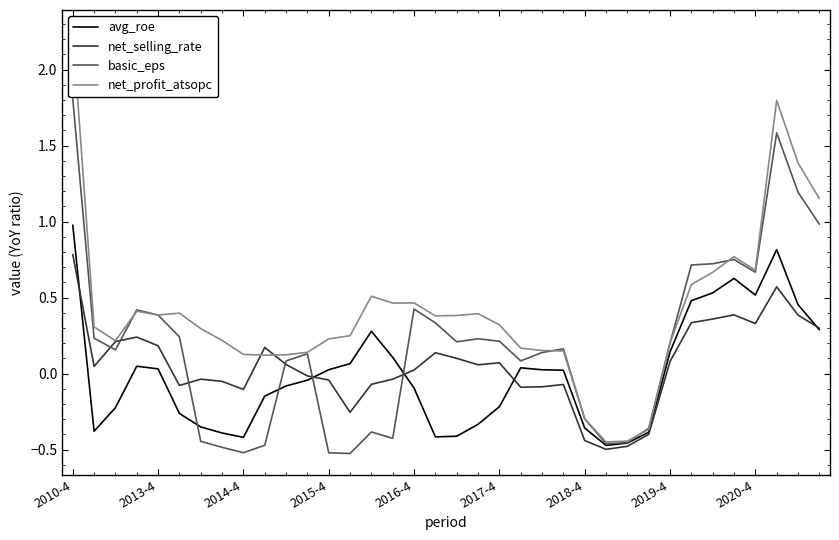

Is it true that net_selling_rate equals 0.1 at 2017-4?

True